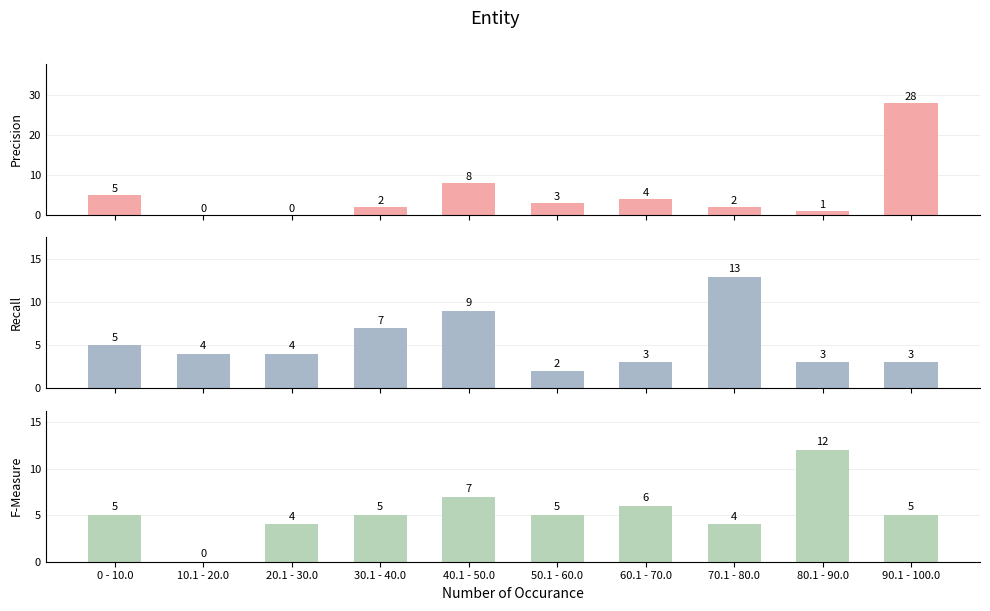

Which series has the largest total across all categories?

Precision